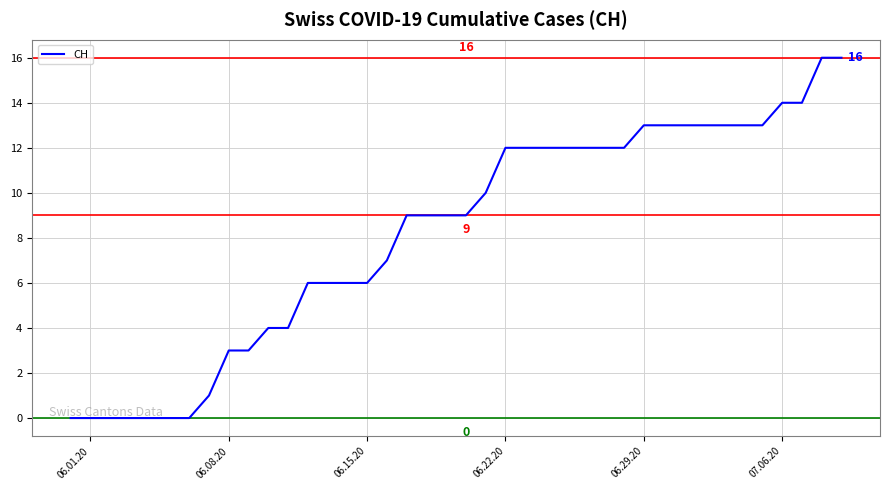

Does the chart have visible grid lines?

Yes